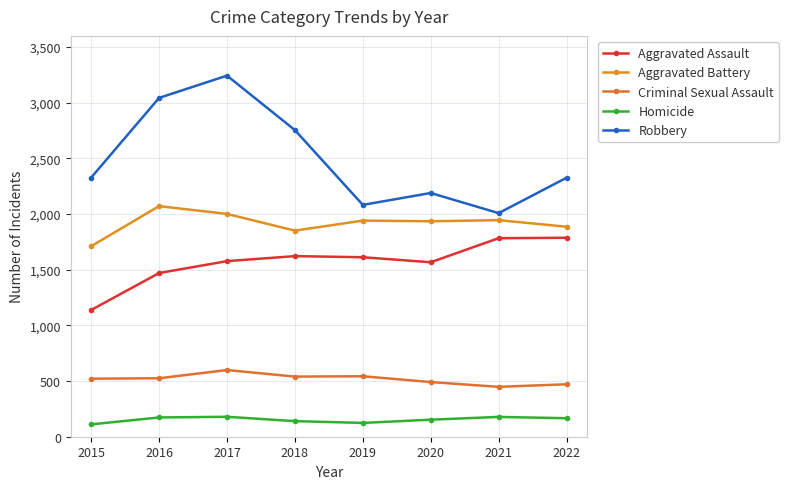

True or false: Homicide and Aggravated Battery intersect in this chart.

False